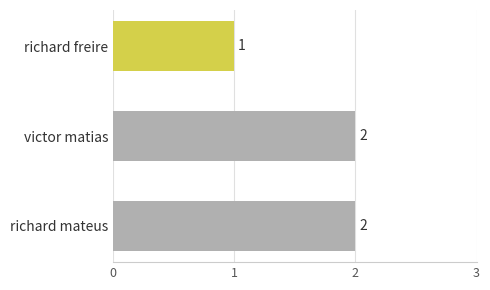

The chart shows a value of 2 at victor matias. True or false?

True